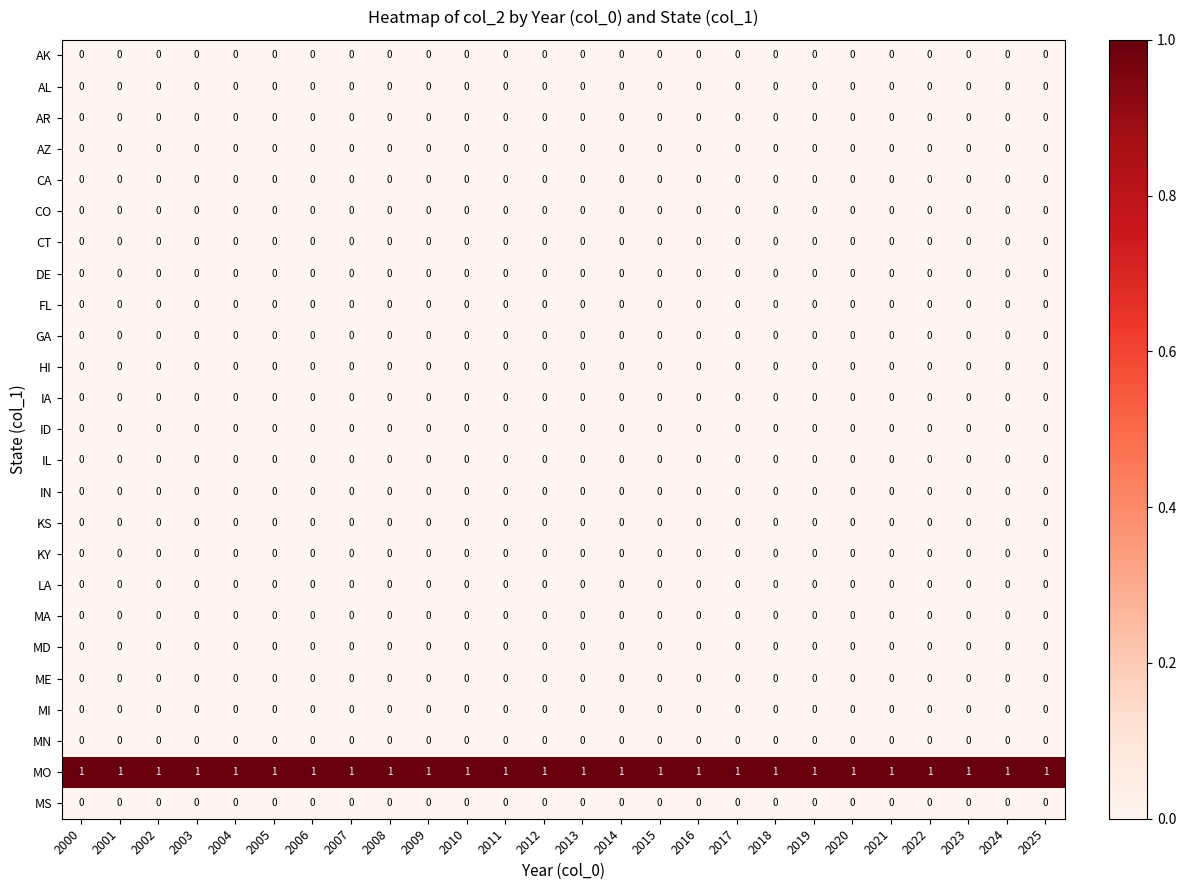

What is the difference between the highest and lowest values at 2010?

1